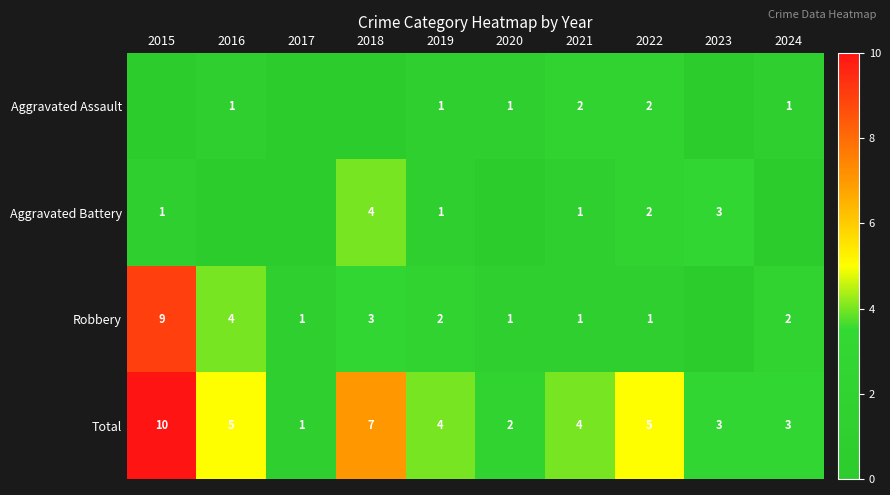

The Aggravated Battery series shows 2 at 2022. True or false?

True